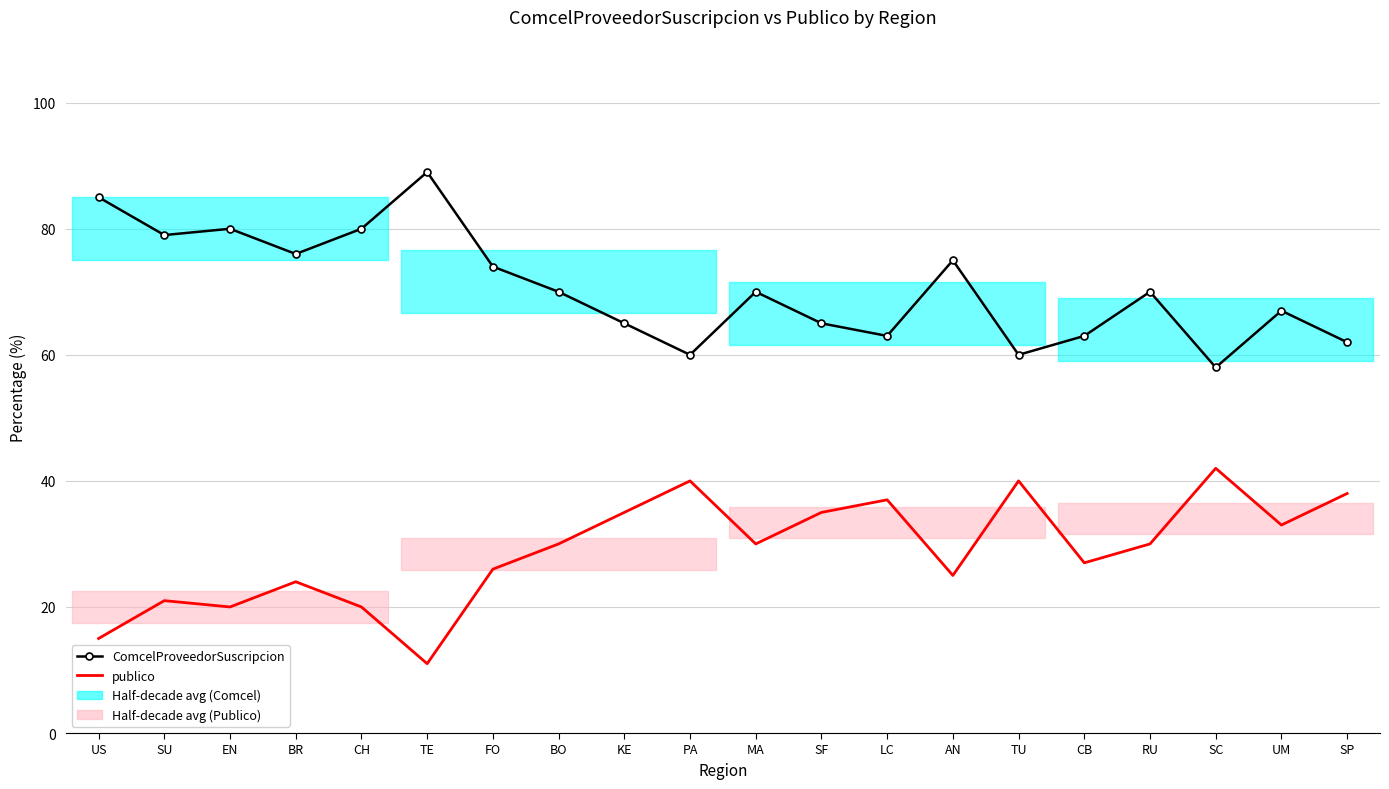

What is the total value across all series at KE?

100